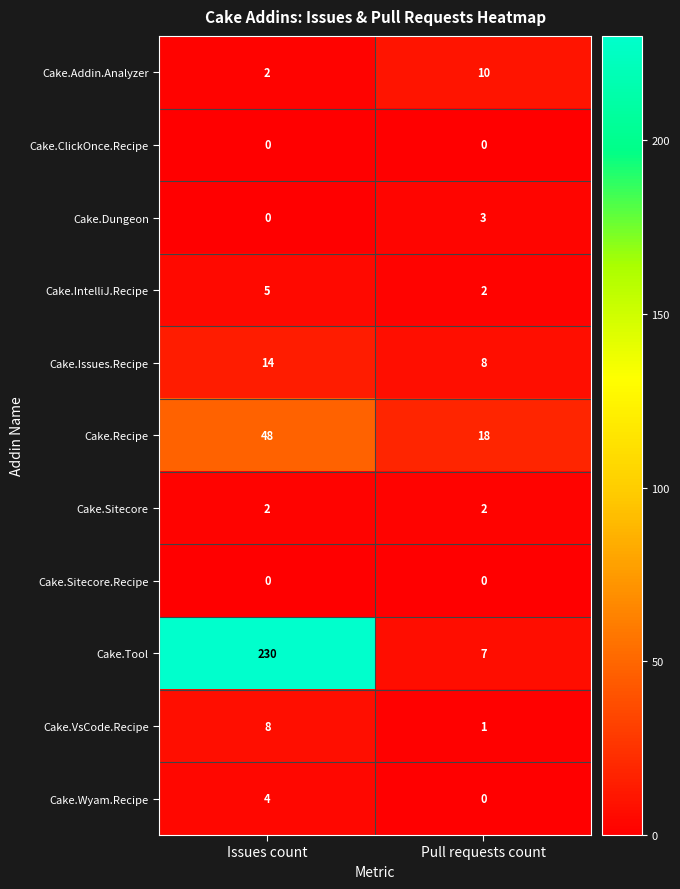

Reading left to right, what are all the values shown in this chart?

Cake.Addin.Analyzer: Issues count=2	Pull requests count=10
Cake.ClickOnce.Recipe: Issues count=0	Pull requests count=0
Cake.Dungeon: Issues count=0	Pull requests count=3
Cake.IntelliJ.Recipe: Issues count=5	Pull requests count=2
Cake.Issues.Recipe: Issues count=14	Pull requests count=8
Cake.Recipe: Issues count=48	Pull requests count=18
Cake.Sitecore: Issues count=2	Pull requests count=2
Cake.Sitecore.Recipe: Issues count=0	Pull requests count=0
Cake.Tool: Issues count=230	Pull requests count=7
Cake.VsCode.Recipe: Issues count=8	Pull requests count=1
Cake.Wyam.Recipe: Issues count=4	Pull requests count=0